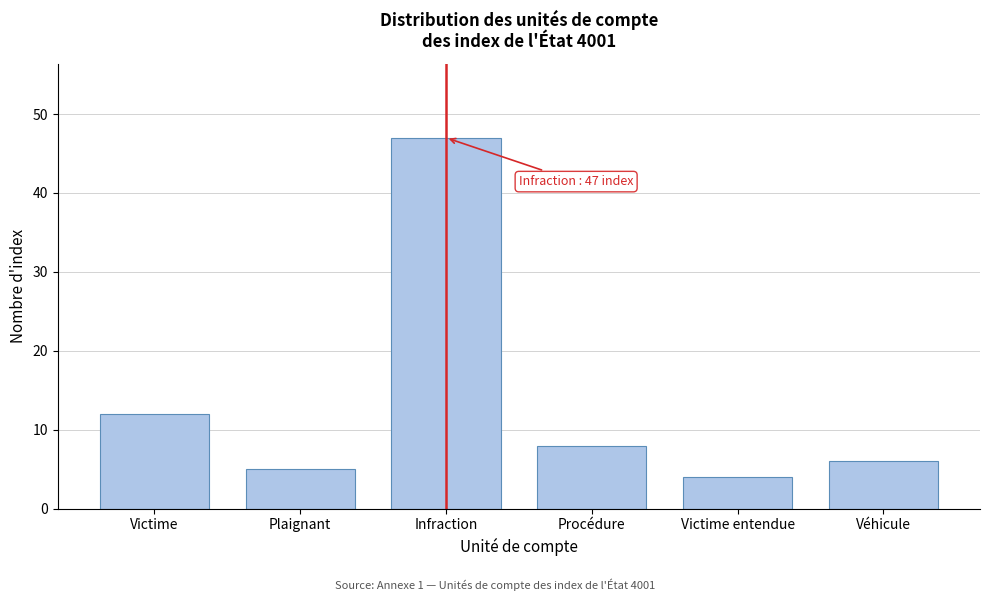

Reading right to left, extract all data points from this chart.

6	4	8	47	5	12